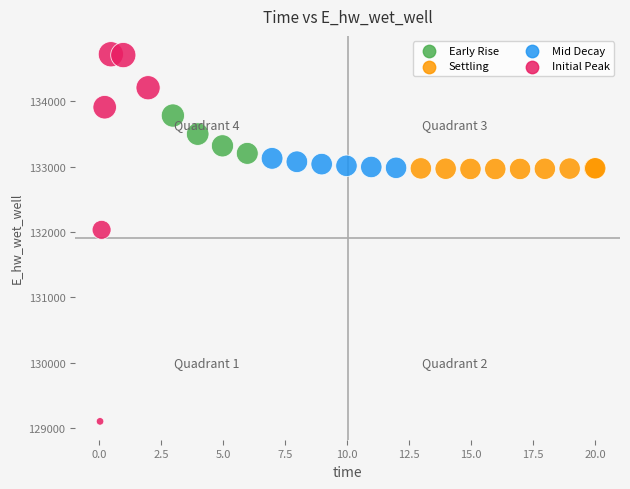

What Y value in the scatter plot is closest to 131910?

132033.2